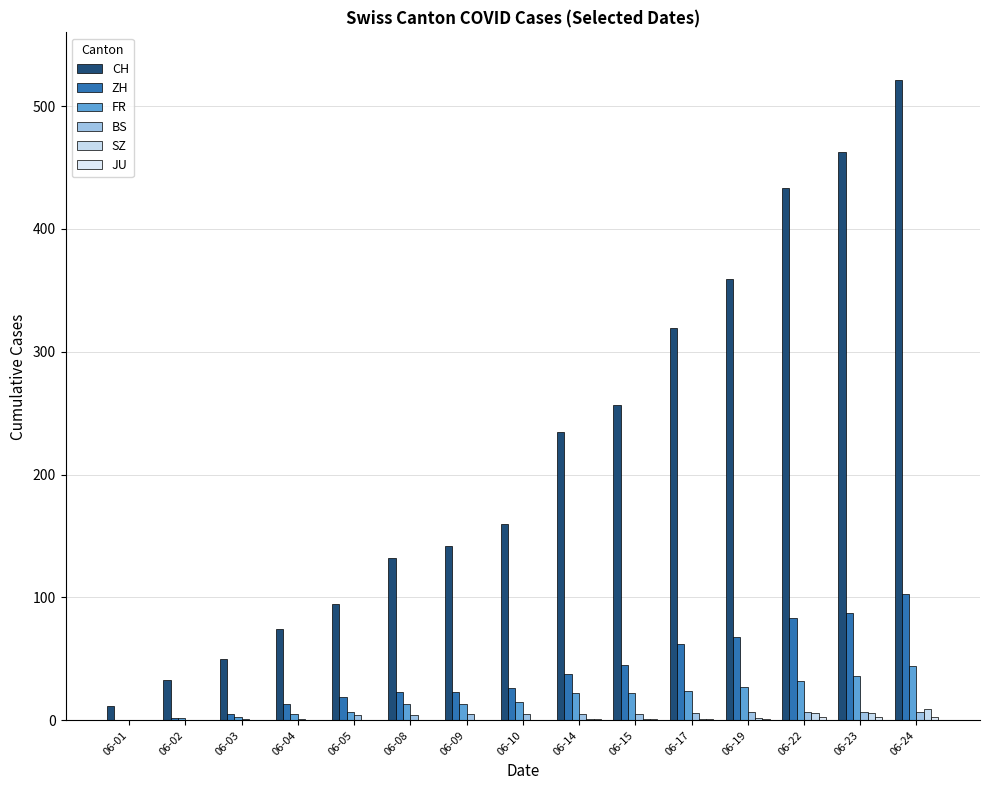

What is the value of the FR bar at the 15th from the left?

44